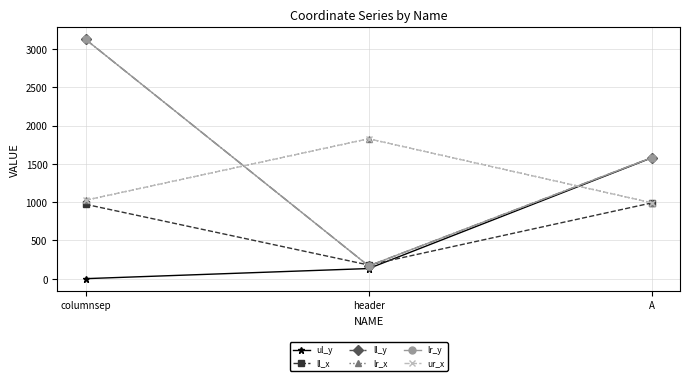

What value does the lr_x series have at header, to the nearest 10?

1830